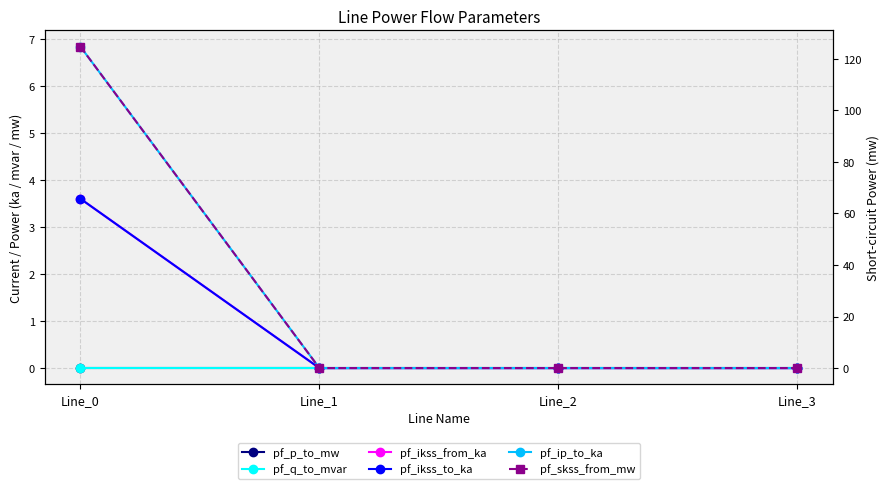

Reading left to right, list all the values displayed in this chart.

pf_p_to_mw: Line_0=-0.0	Line_1=0.0	Line_2=0.0	Line_3=0.0
pf_q_to_mvar: Line_0=-0.0	Line_1=0.0	Line_2=0.0	Line_3=0.0
pf_ikss_from_ka: Line_0=3.6	Line_1=0.0	Line_2=0.0	Line_3=0.0
pf_ikss_to_ka: Line_0=3.6	Line_1=0.0	Line_2=0.0	Line_3=0.0
pf_ip_to_ka: Line_0=6.8	Line_1=0.0	Line_2=0.0	Line_3=0.0
pf_skss_from_mw: Line_0=124.8	Line_1=0.0	Line_2=0.0	Line_3=0.0